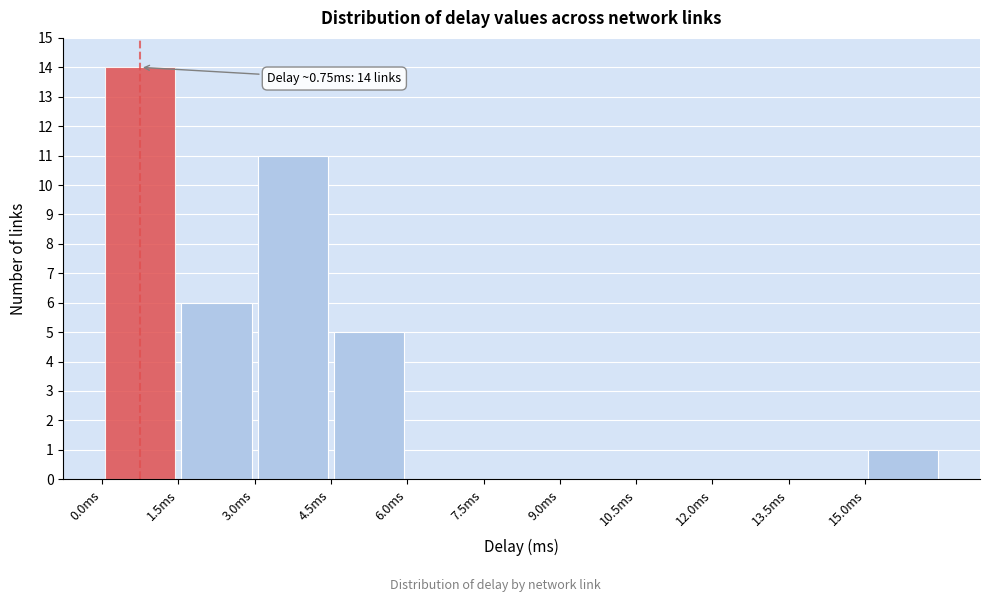

Over which range of the x-axis is the bar tallest?

0.0 to 1.5